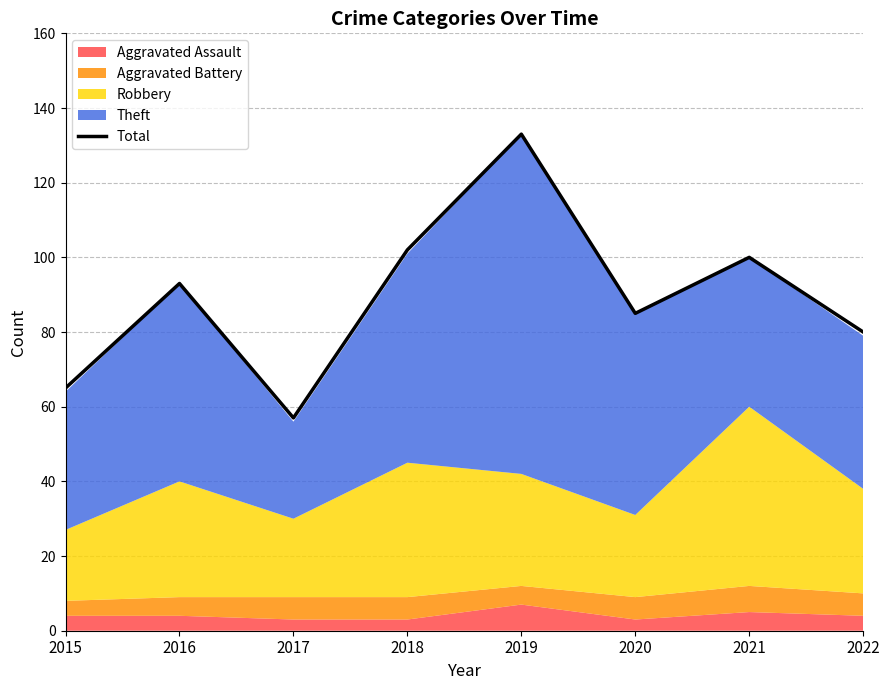

Rank the categories by value from highest to lowest.

2019, 2018, 2021, 2016, 2020, 2022, 2015, 2017